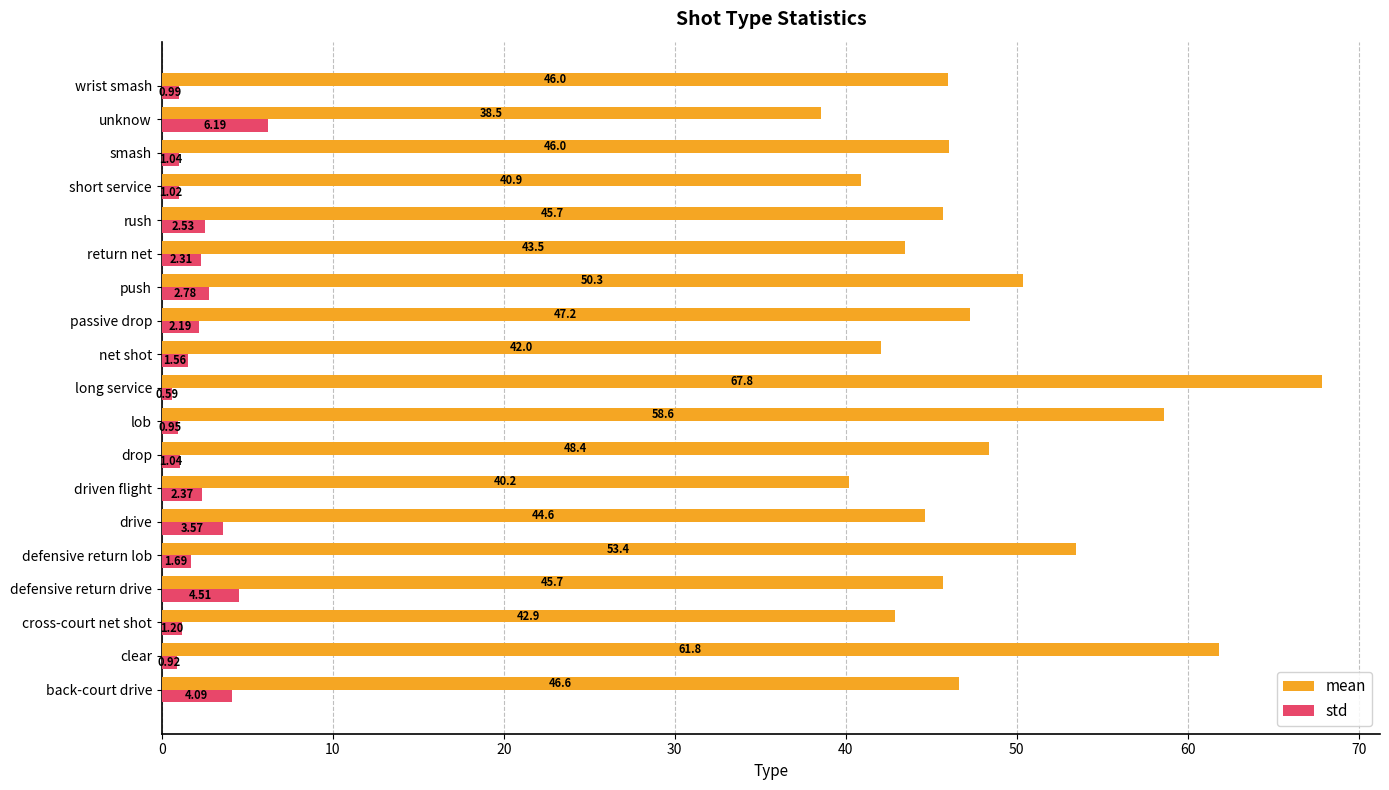

What is the difference between the maximum and minimum values in the std series?

5.6